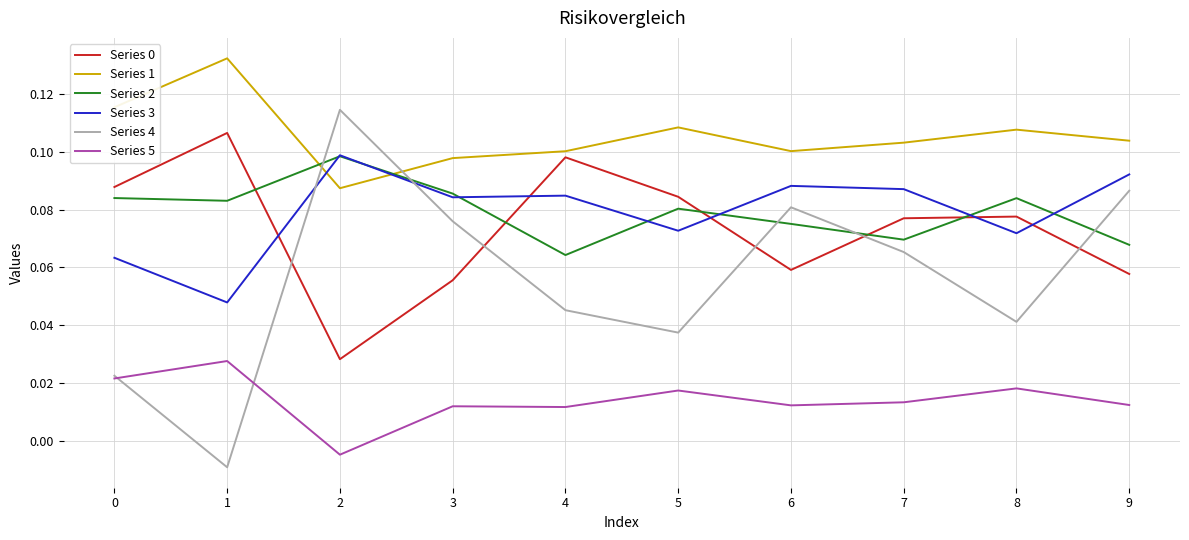

Where is the first local minimum for Series 0?

2